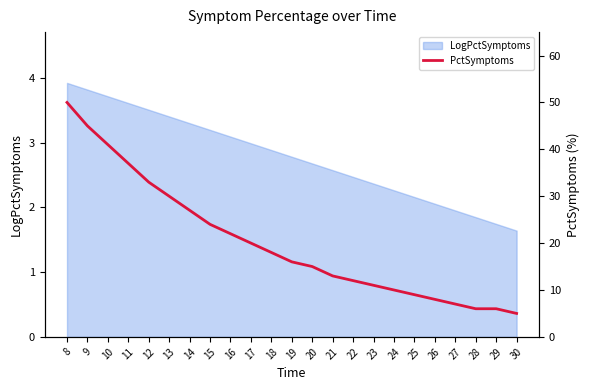

How many data points does each series have?

23